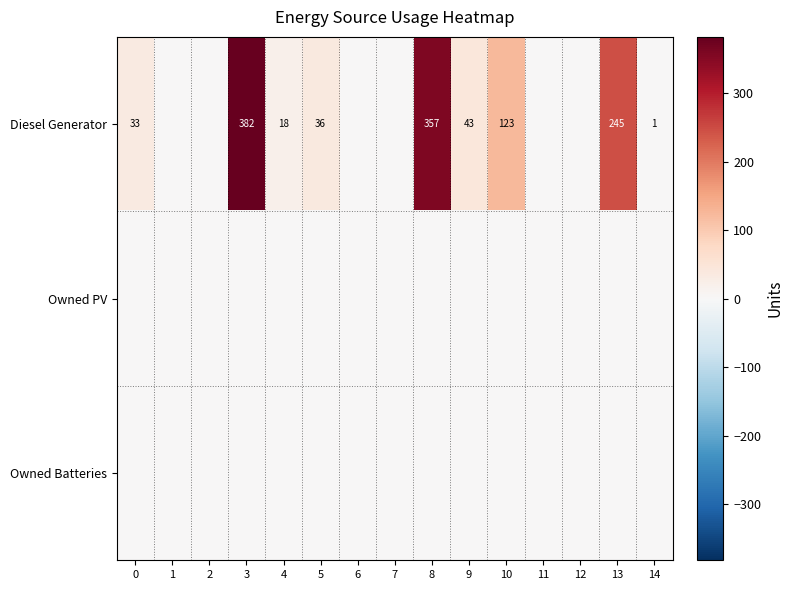

The value of Diesel Generator at 14 is 1. True or false?

True